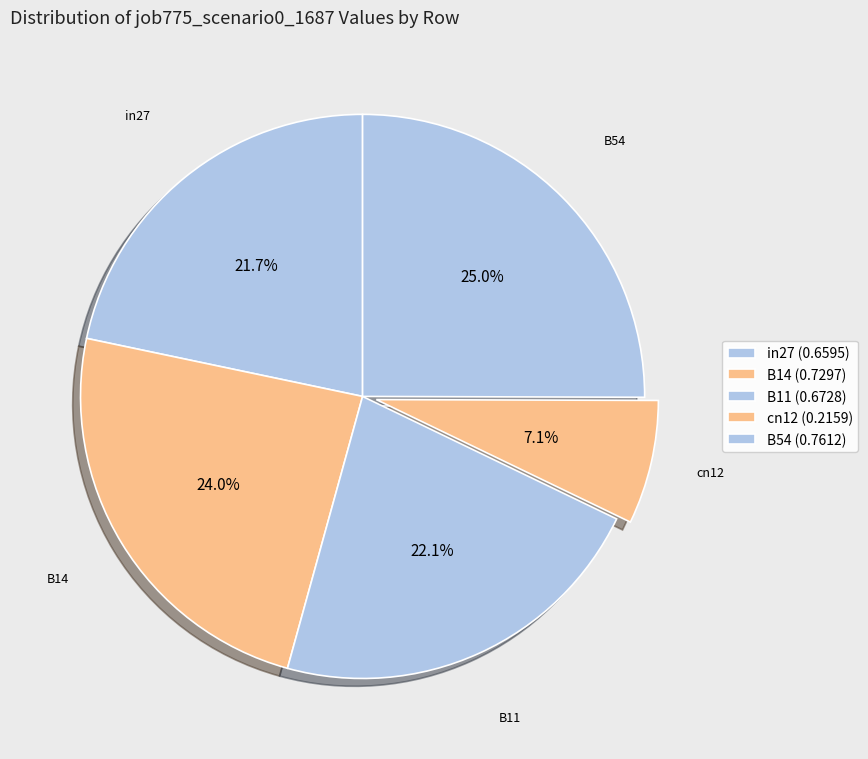

To the nearest percent, what is the combined percentage of cn12 and B14?

31%